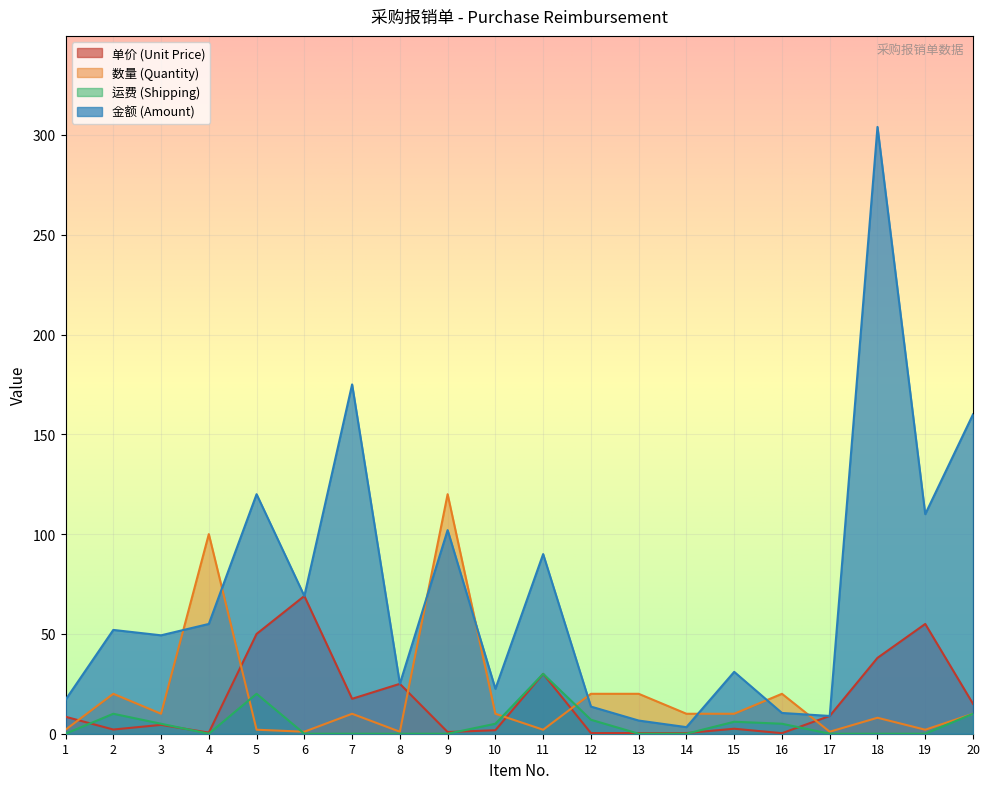

What is the value of the 数量 (Quantity) point at the 14th from the left?

10.0